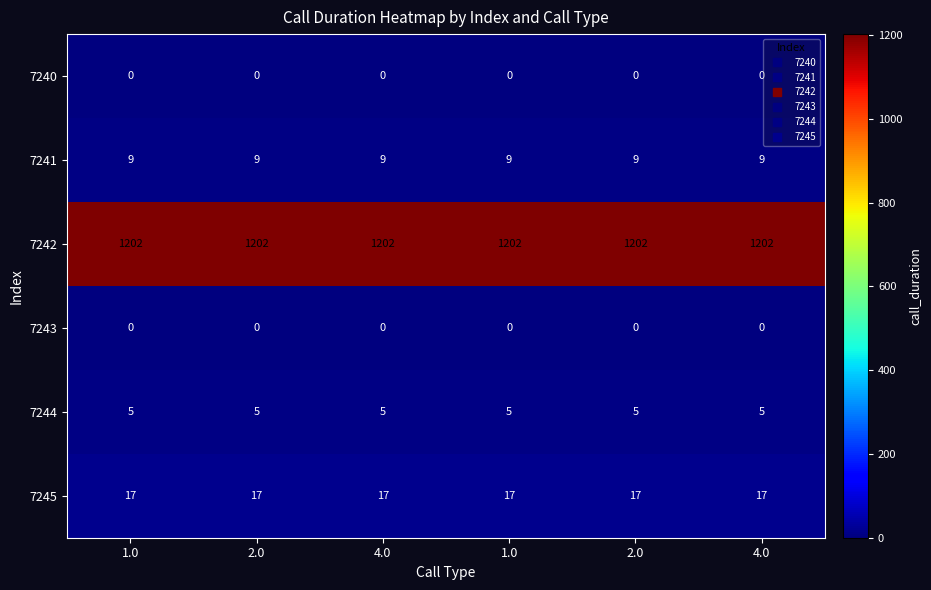

List the series in order of their peak value, highest first.

7242, 7245, 7241, 7244, 7240, 7243